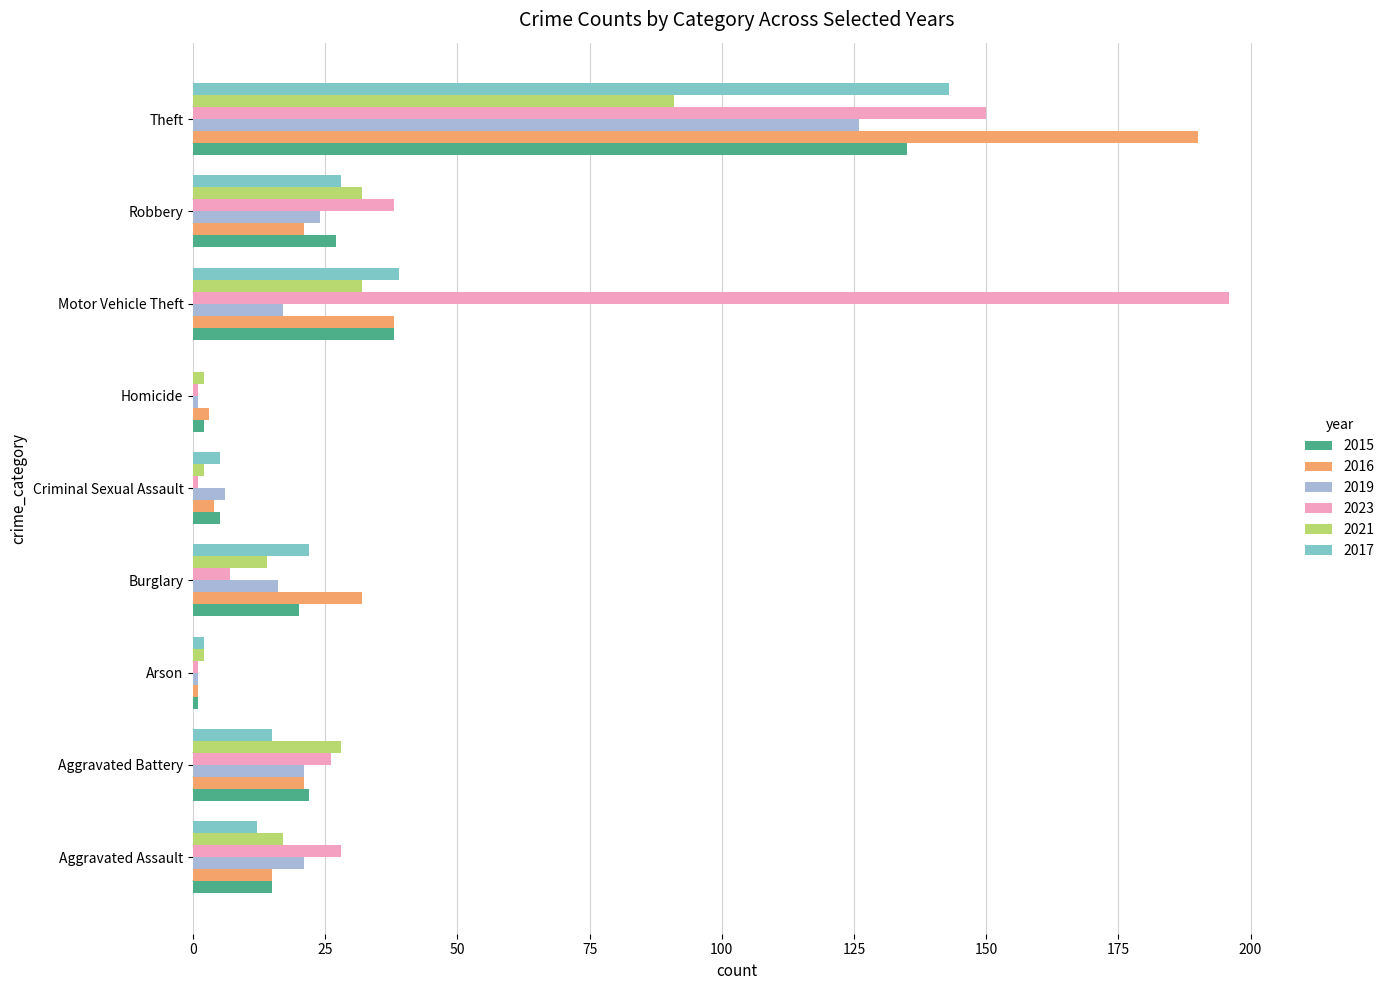

Which category has the highest value across all series?

Motor Vehicle Theft